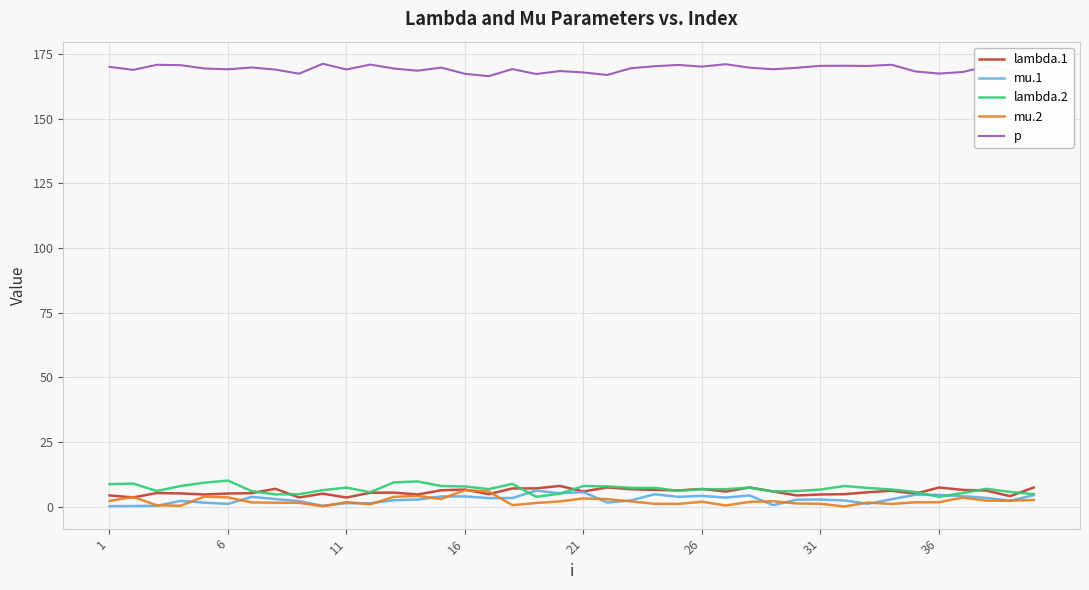

True or false: lambda.1 and p cross at least once.

False